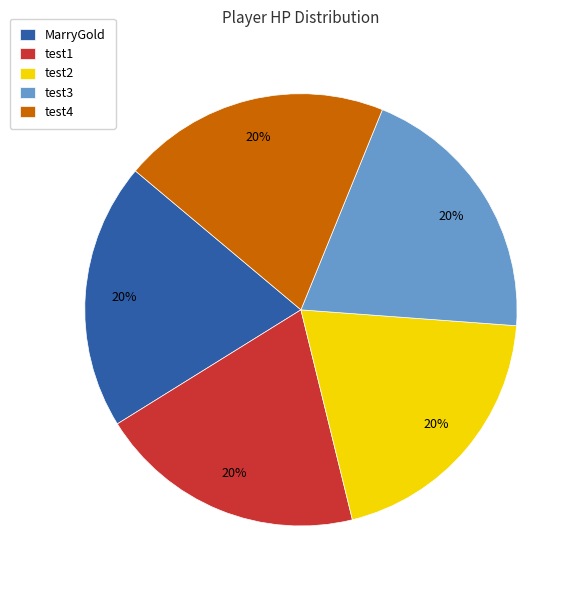

Combined, do test3 and test1 account for over 50%?

No